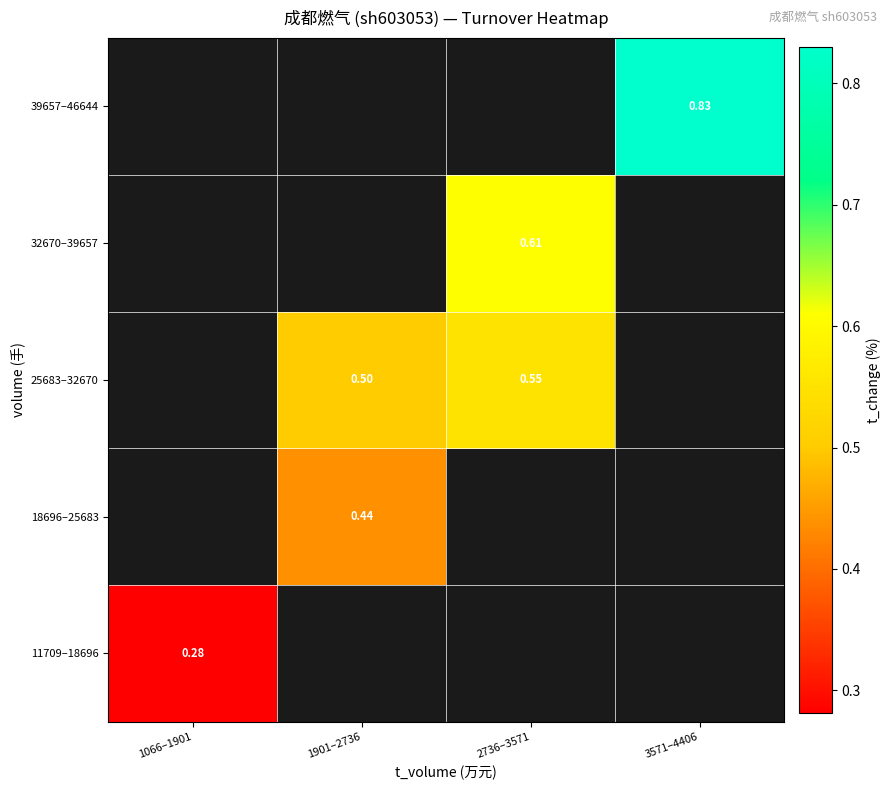

How many positive values does the 18696–25683 series have?

1